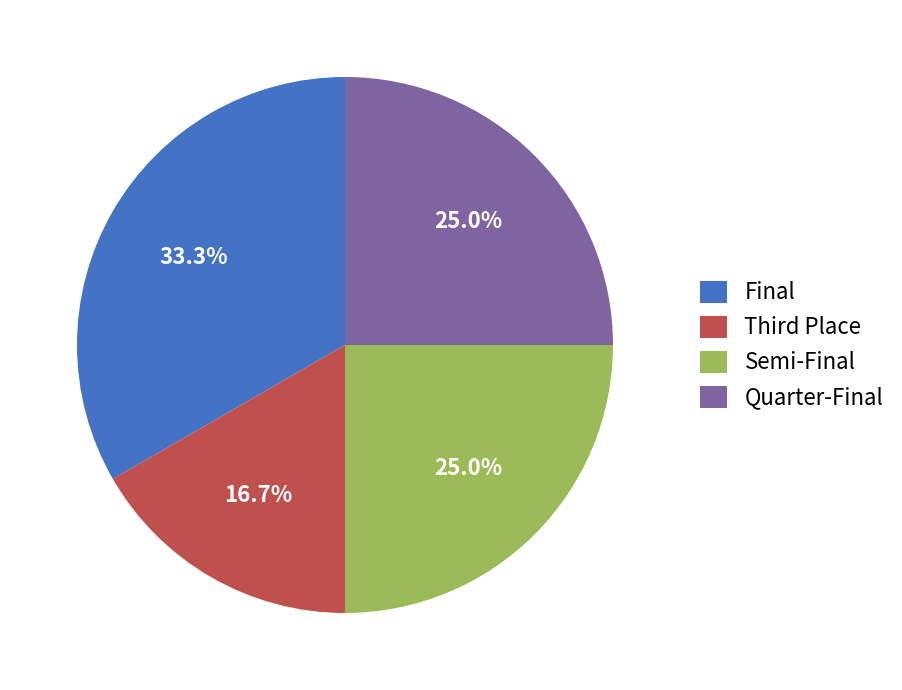

Does Semi-Final account for over 50% of the chart?

No